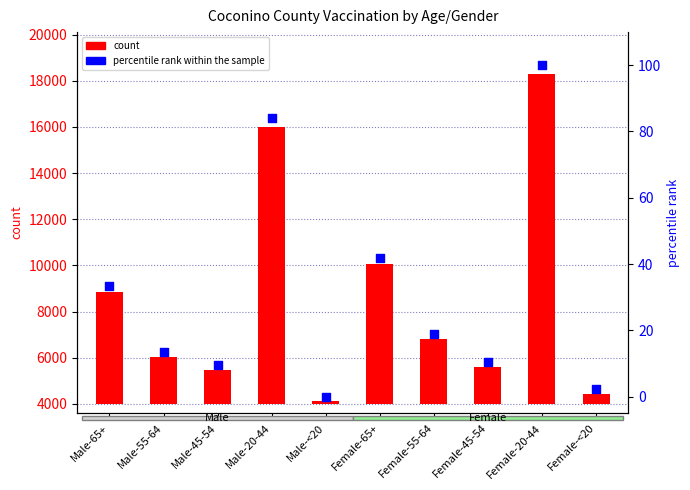

Which series has the widest spread of Y values?

count